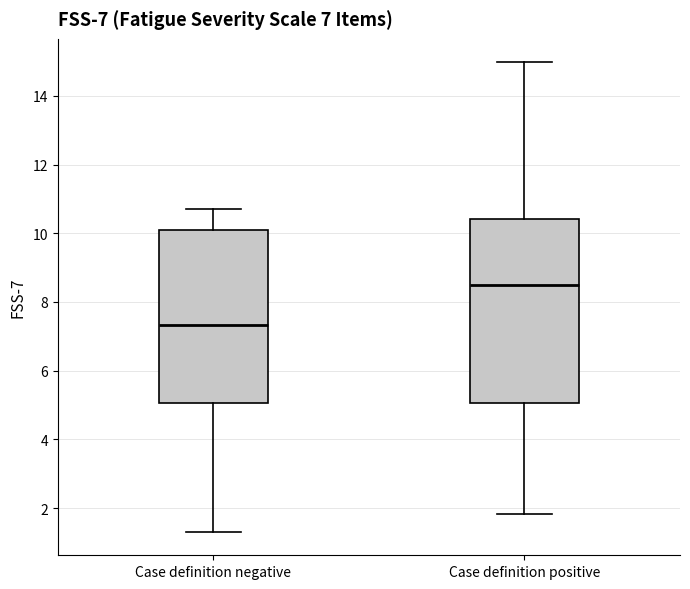

Which box has the lowest median line?

Case definition negative